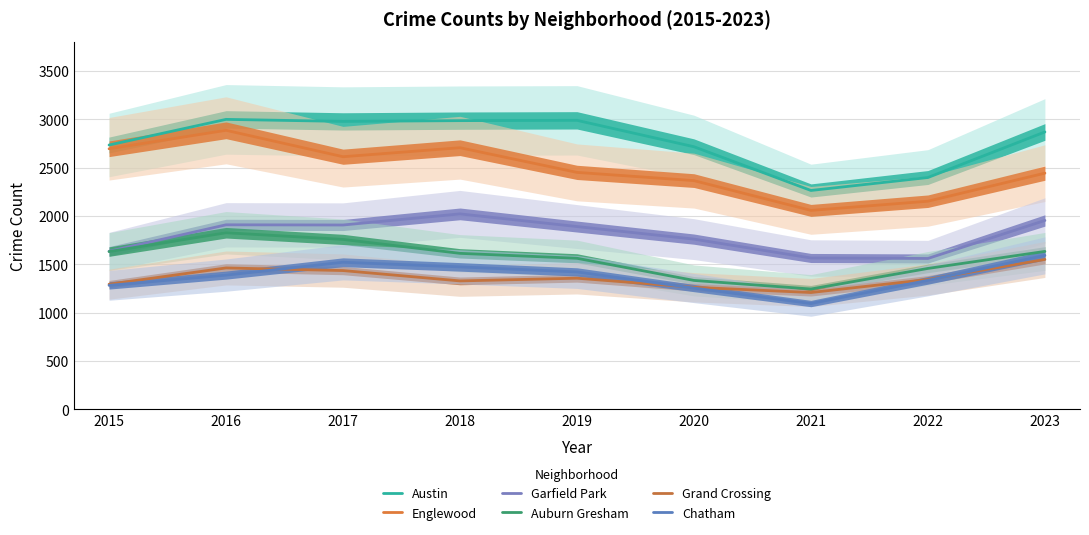

Which series has the widest spread of values?

Englewood